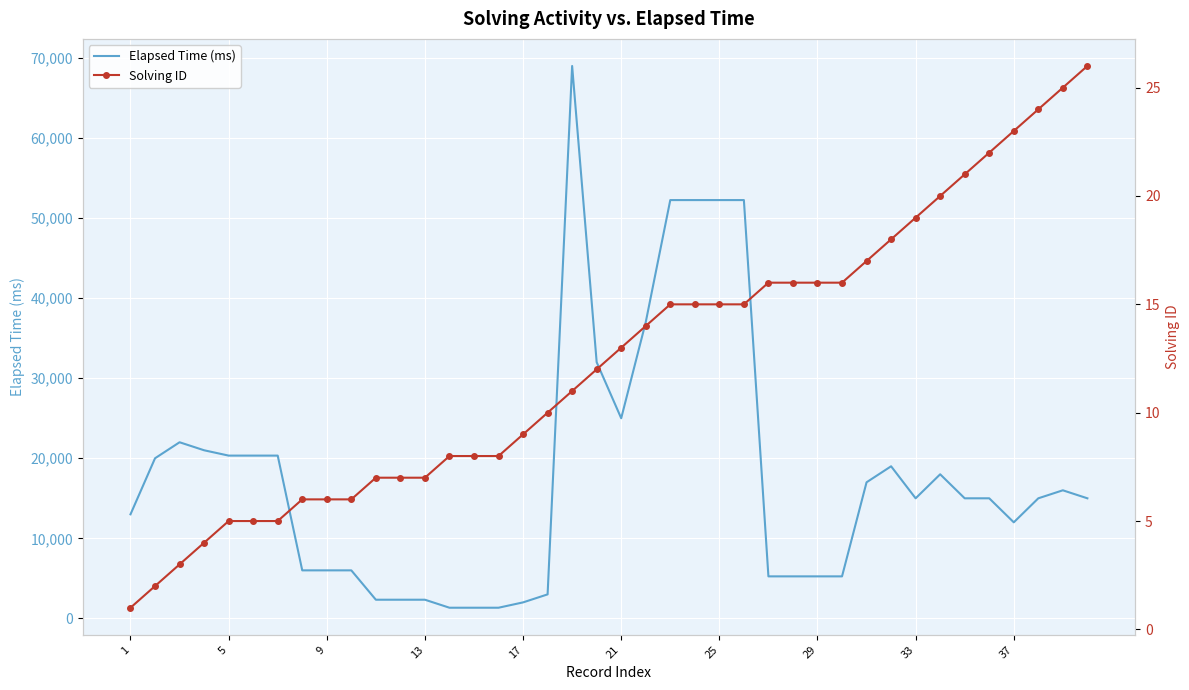

How many values in the Elapsed Time (ms) series are below 15000?

17